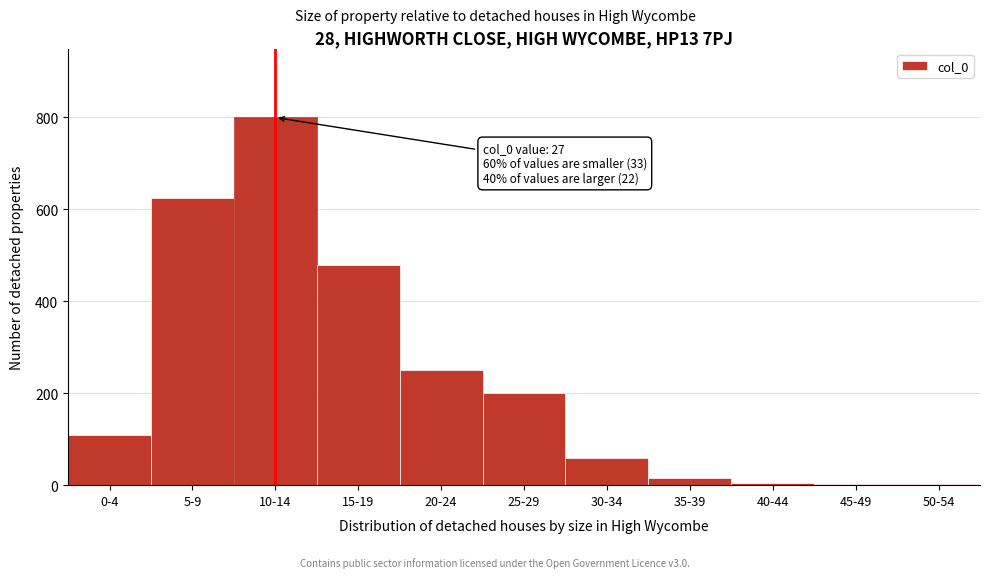

What is the greatest value displayed?

800